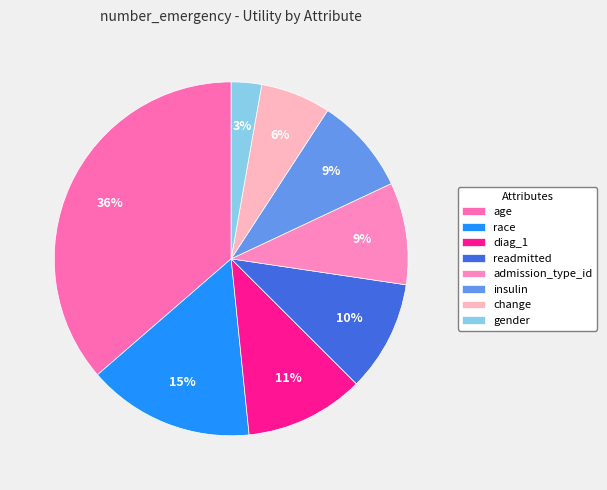

Between diag_1 and race, which is larger?

race